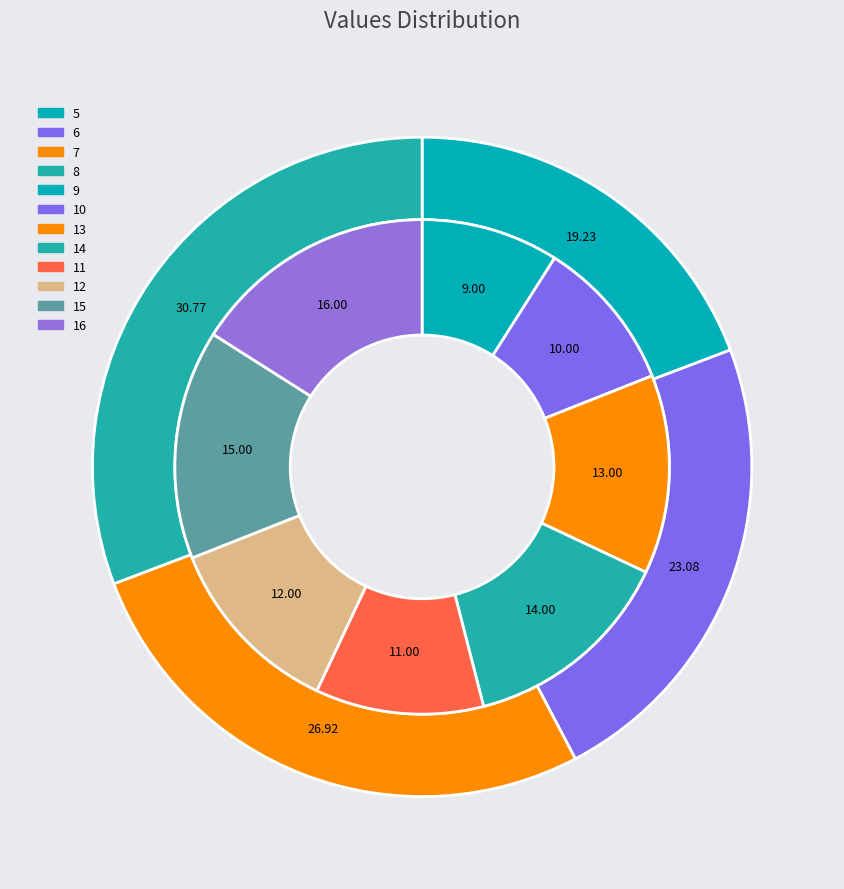

Is it true that 13 is 1% of the pie?

False